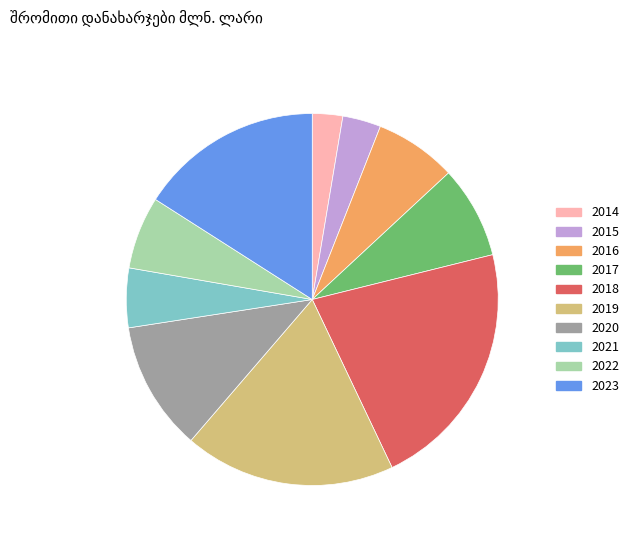

The 2014 slice represents 17% of the pie. True or false?

False